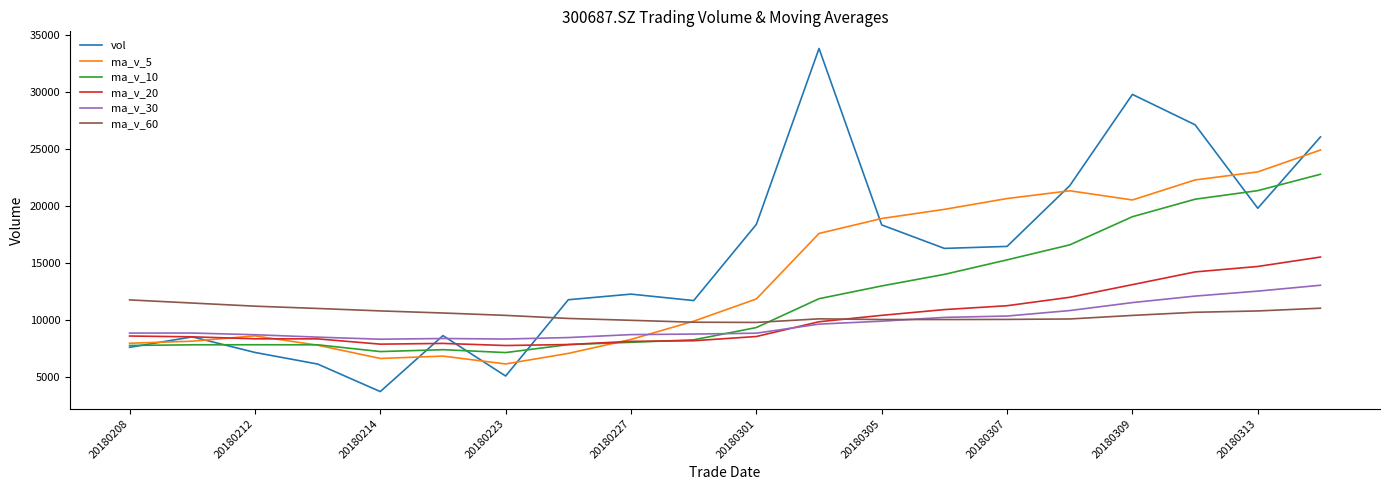

What is the greatest value displayed?

33839.3